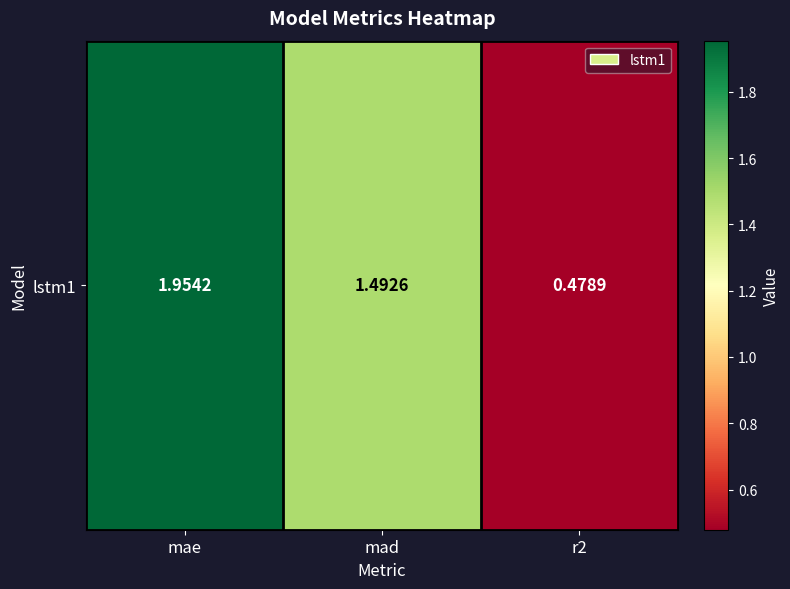

What is the difference between the values at r2 and mae?

1.5